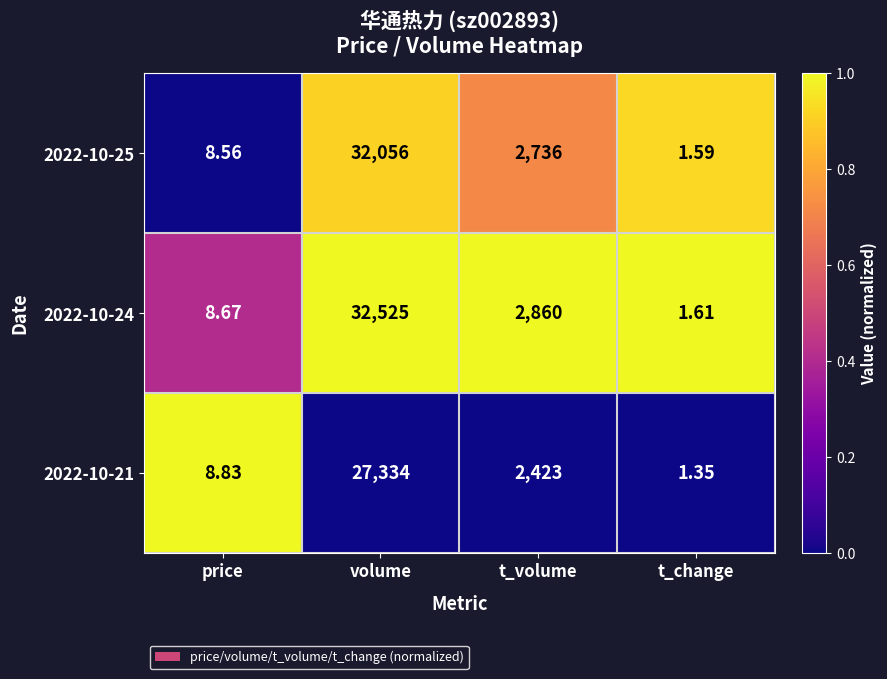

At which label is 2022-10-21 closest to 13667?

t_volume